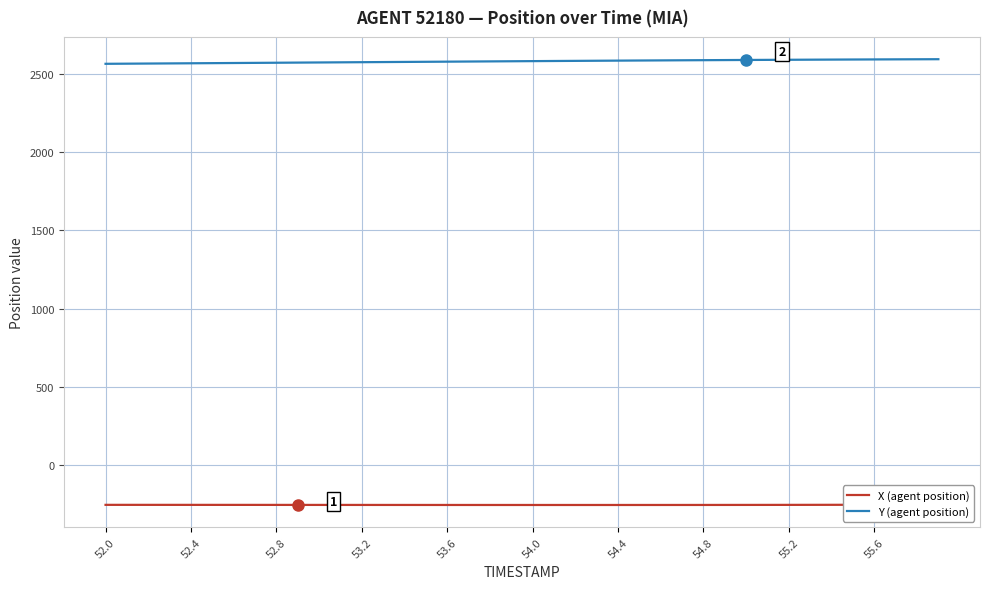

What is the maximum value for Y (agent position)?

2593.5